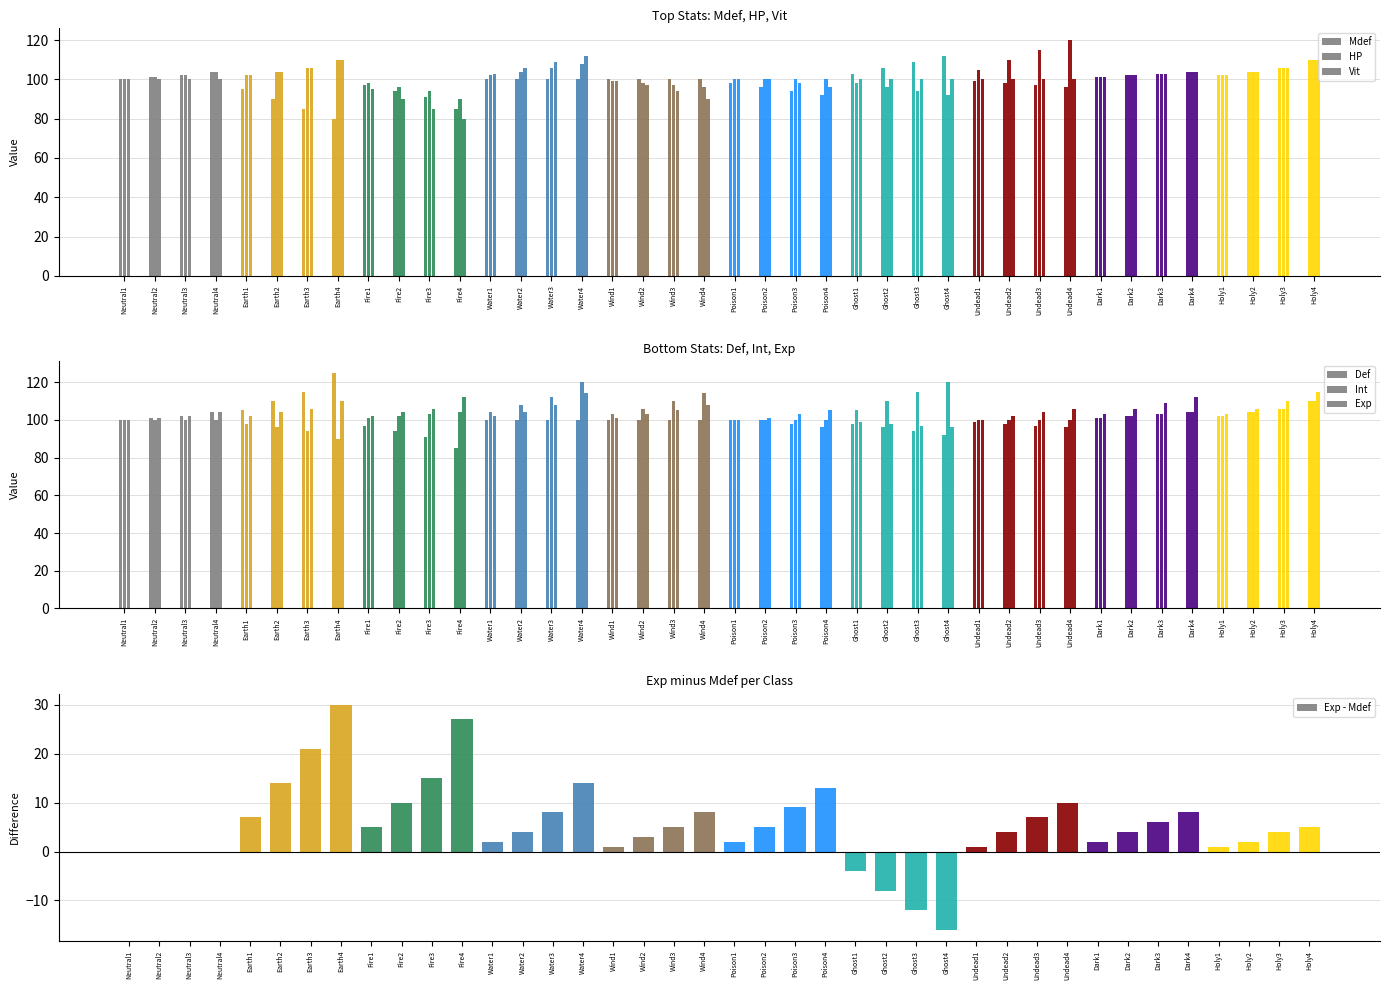

What is the highest value of the Exp - Mdef series?

30